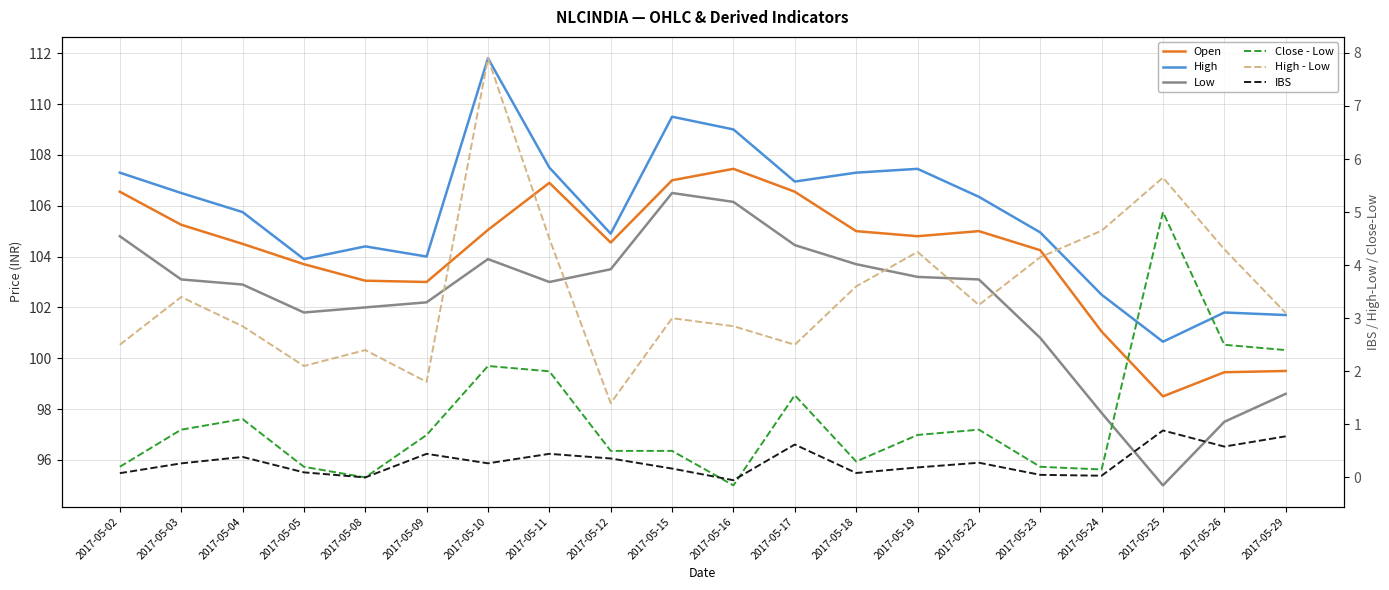

In IBS, how many points are higher than both neighbors (excluding endpoints)?

6